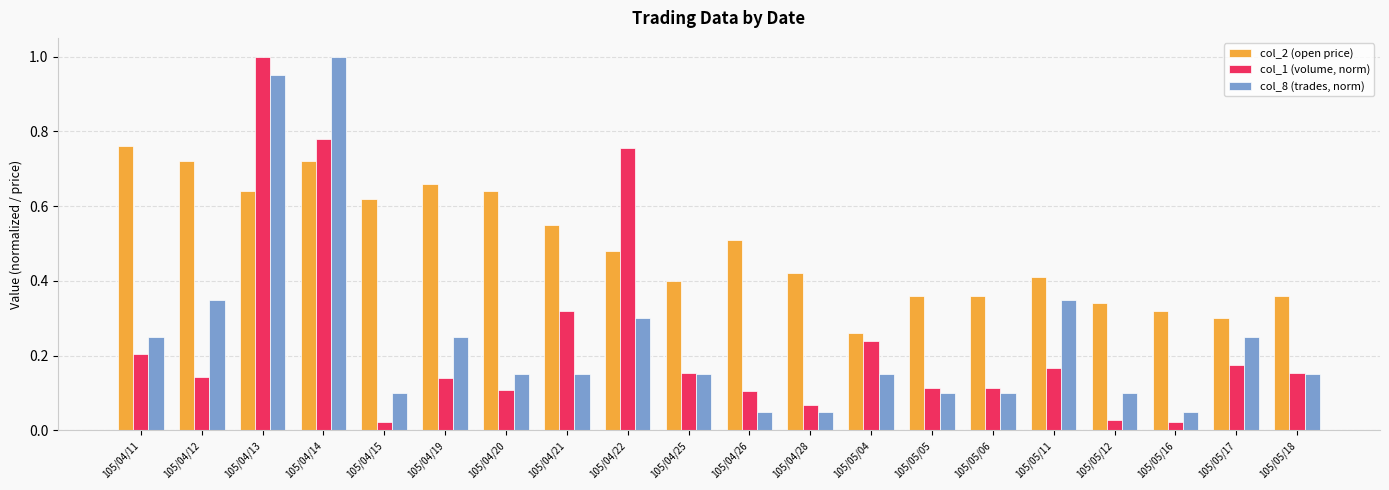

What is the greatest value displayed?

1.0